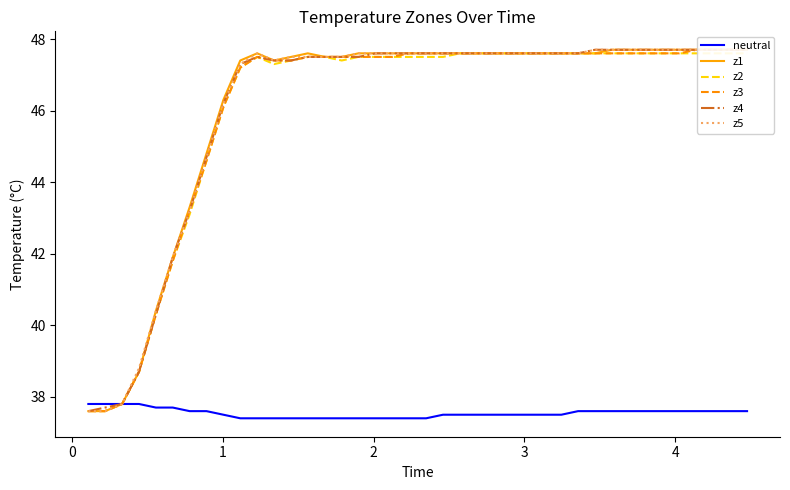

At how many categories does at least one series exceed 39?

36